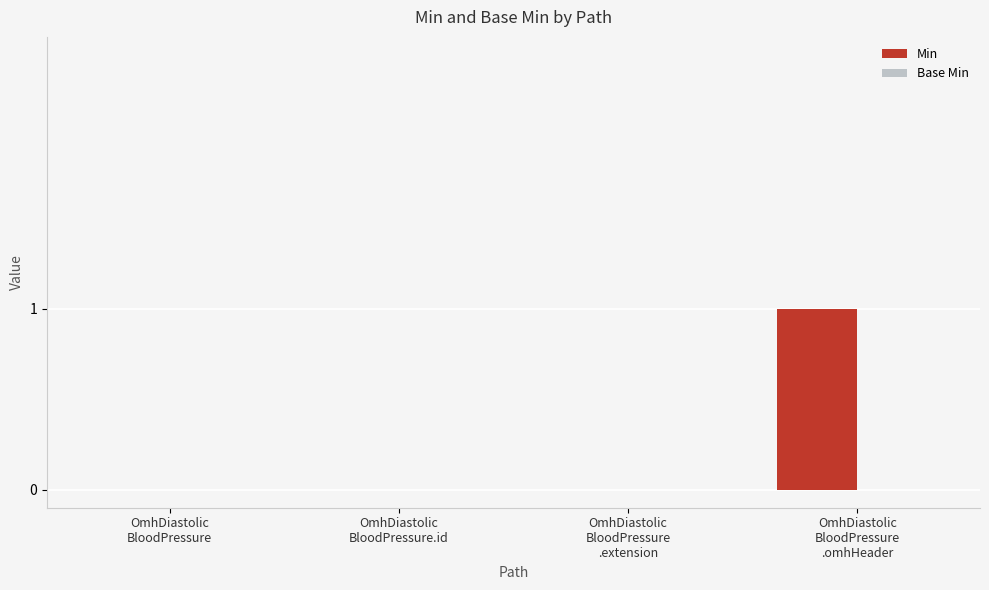

How many series are shown in this chart?

1